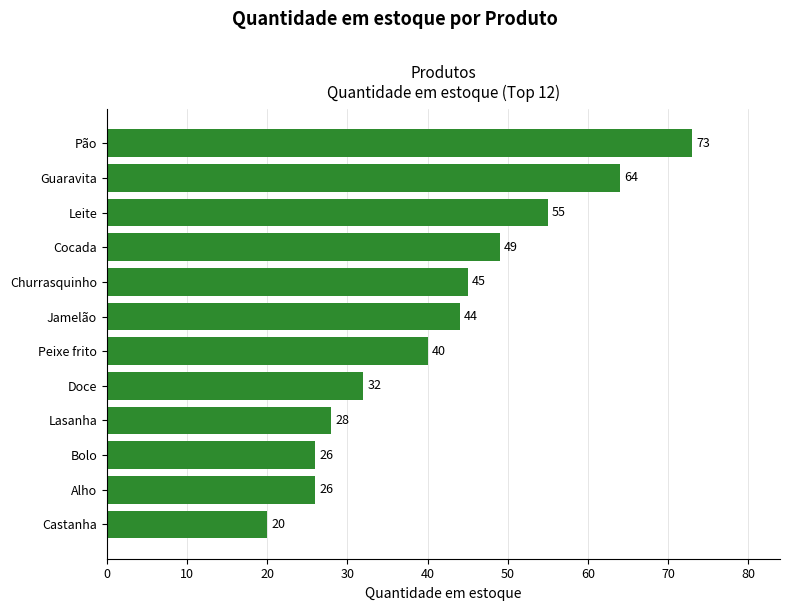

Are the bars horizontal?

Yes